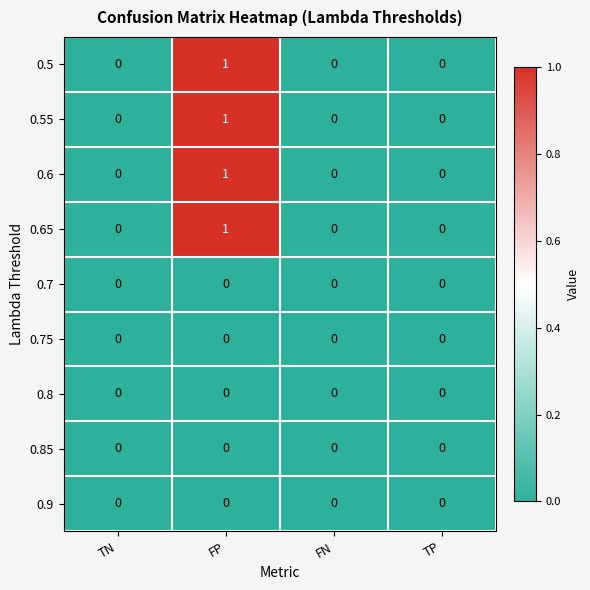

At which category is the sum across all series the highest?

FP